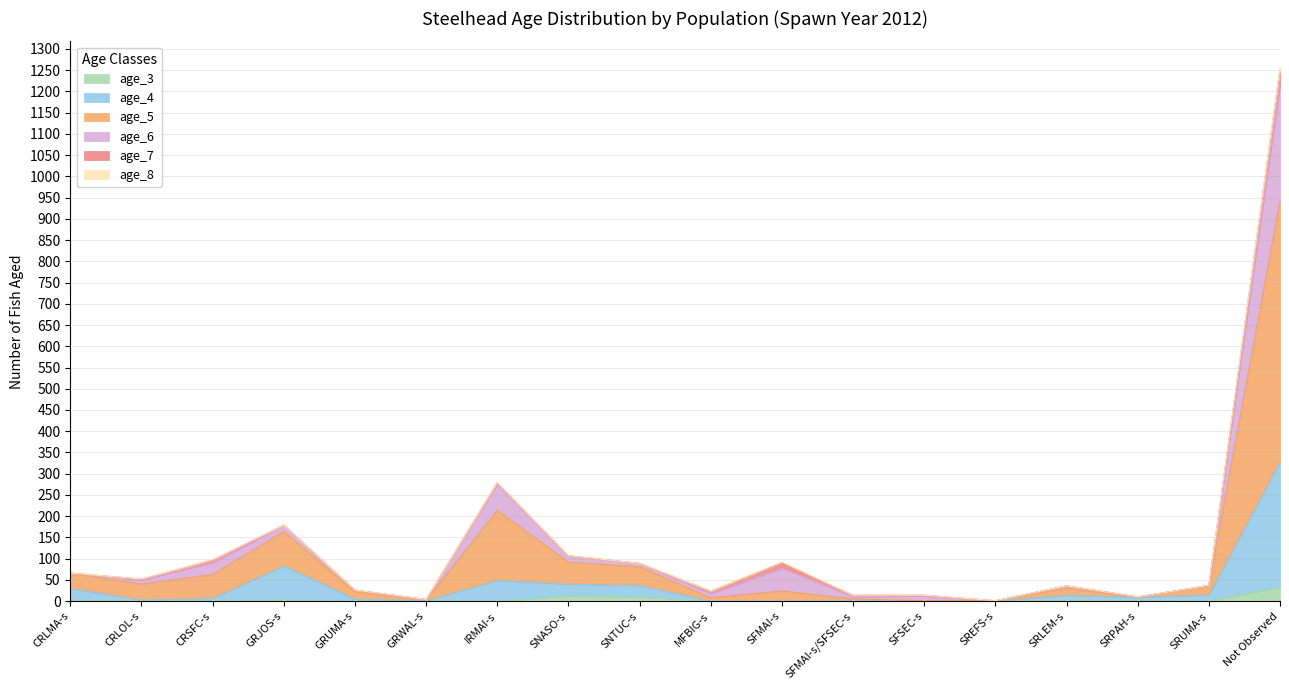

At which category is the sum across all series the highest?

Not Observed